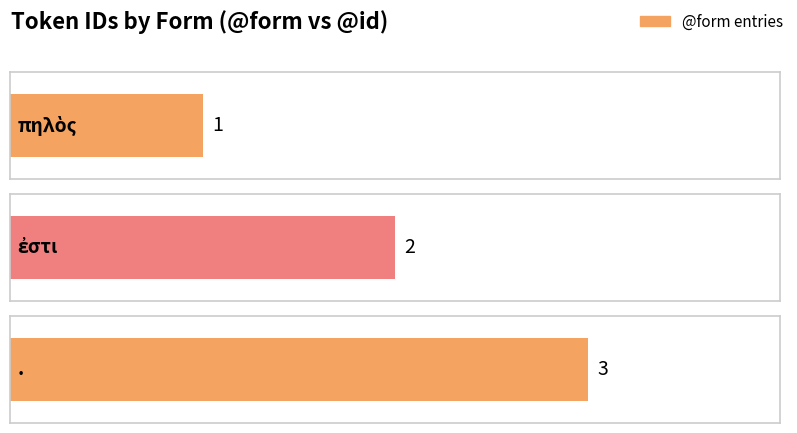

What is the sum of all values?

6